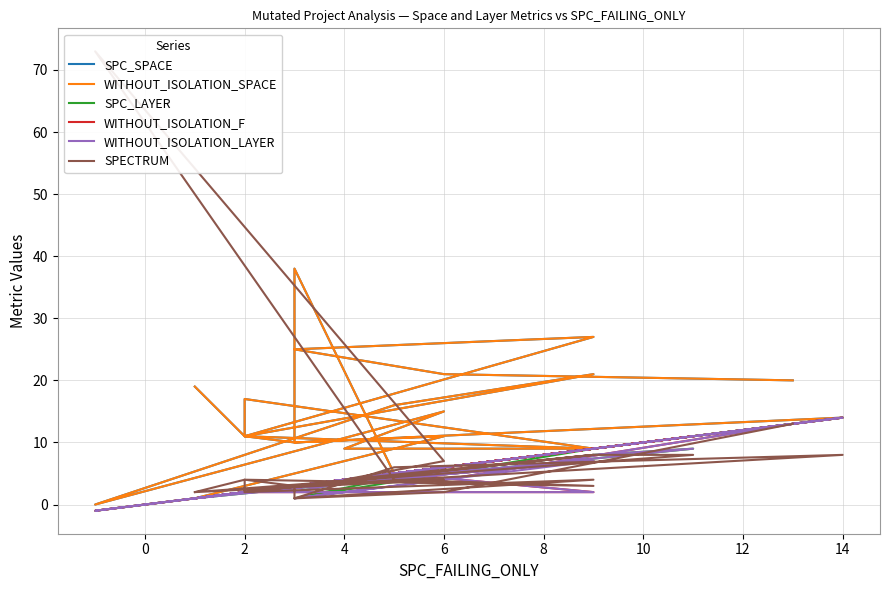

Reading left to right, transcribe all the data shown in this chart.

SPC_SPACE: 19	11	17	9	11	1	11	10	14	5	38	10	11	21	16	0	15	9	9	11	27	25	21	20
WITHOUT_ISOLATION_SPACE: 19	11	17	9	11	1	11	10	14	5	38	10	11	21	16	0	15	9	9	11	27	25	21	20
SPC_LAYER: 1	2	2	8	9	1	6	3	14	5	2	3	2	9	5	-1	6	4	7	2	9	1	6	13
WITHOUT_ISOLATION_F: 1	2	2	9	11	1	6	3	14	5	3	3	2	2	5	-1	6	4	9	2	7	3	4	13
WITHOUT_ISOLATION_LAYER: 1	2	2	8	9	1	6	3	14	5	2	3	2	2	5	-1	6	4	7	2	7	1	4	13
SPECTRUM: 2	4	2	8	8	2	4	3	8	6	1	3	4	3	4	73	7	4	8	2	4	1	2	13